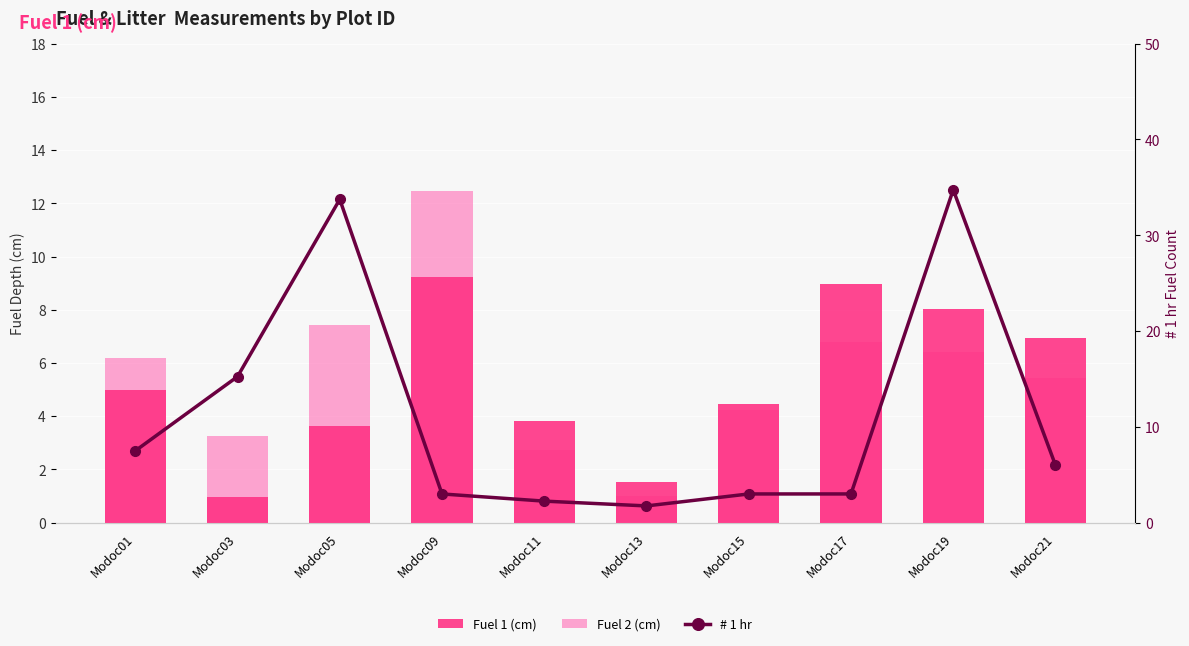

What is the difference between the maximum and minimum values in the Fuel 2 (cm) series?

11.5